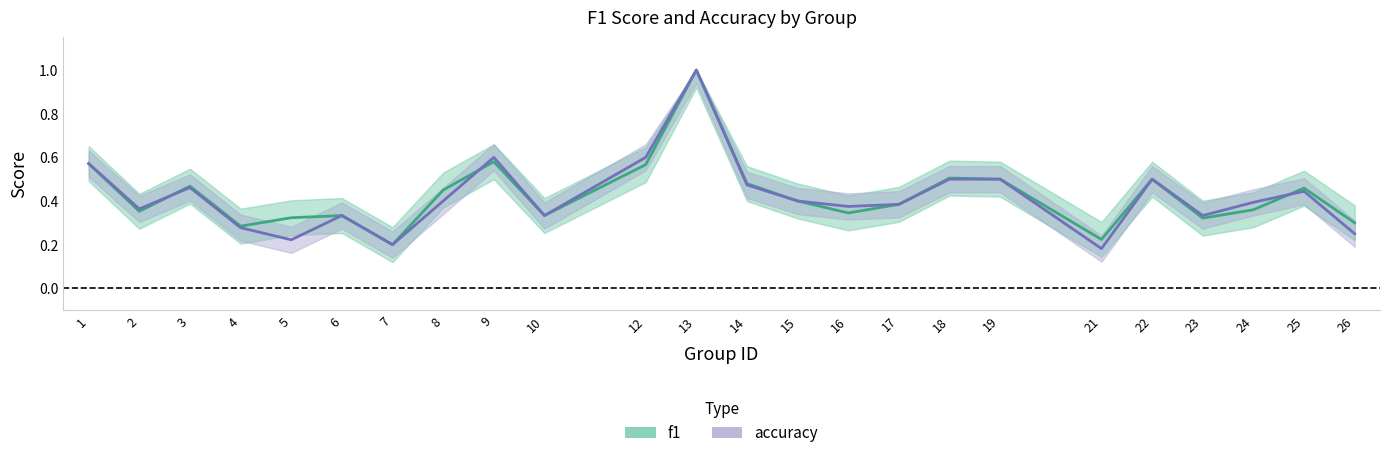

What is the minimum value for f1?

0.2